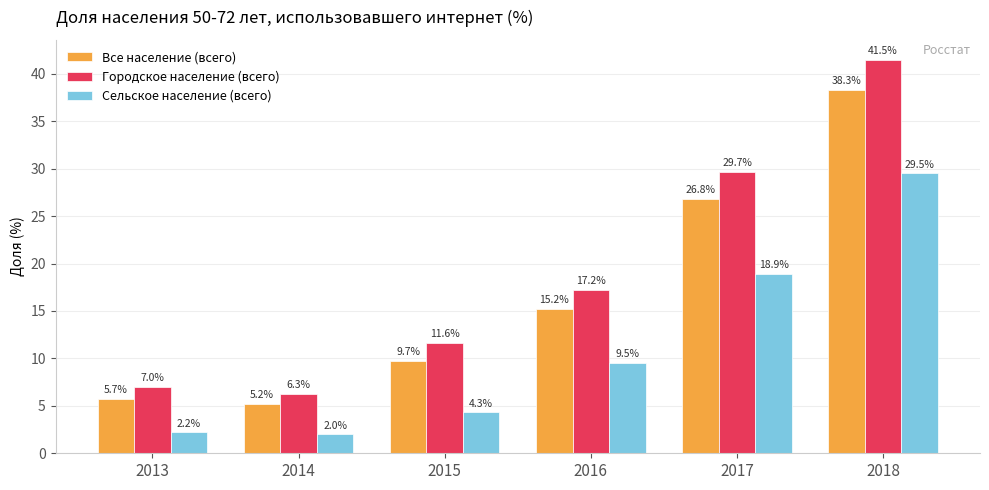

At which category does the chart reach its peak across all series?

2018